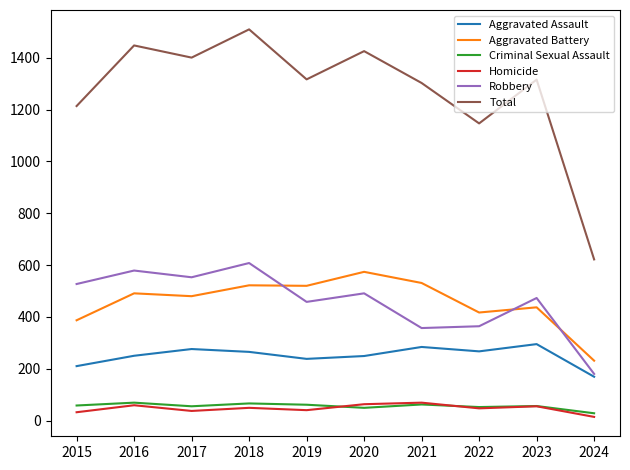

Which series has the widest spread of values?

Total